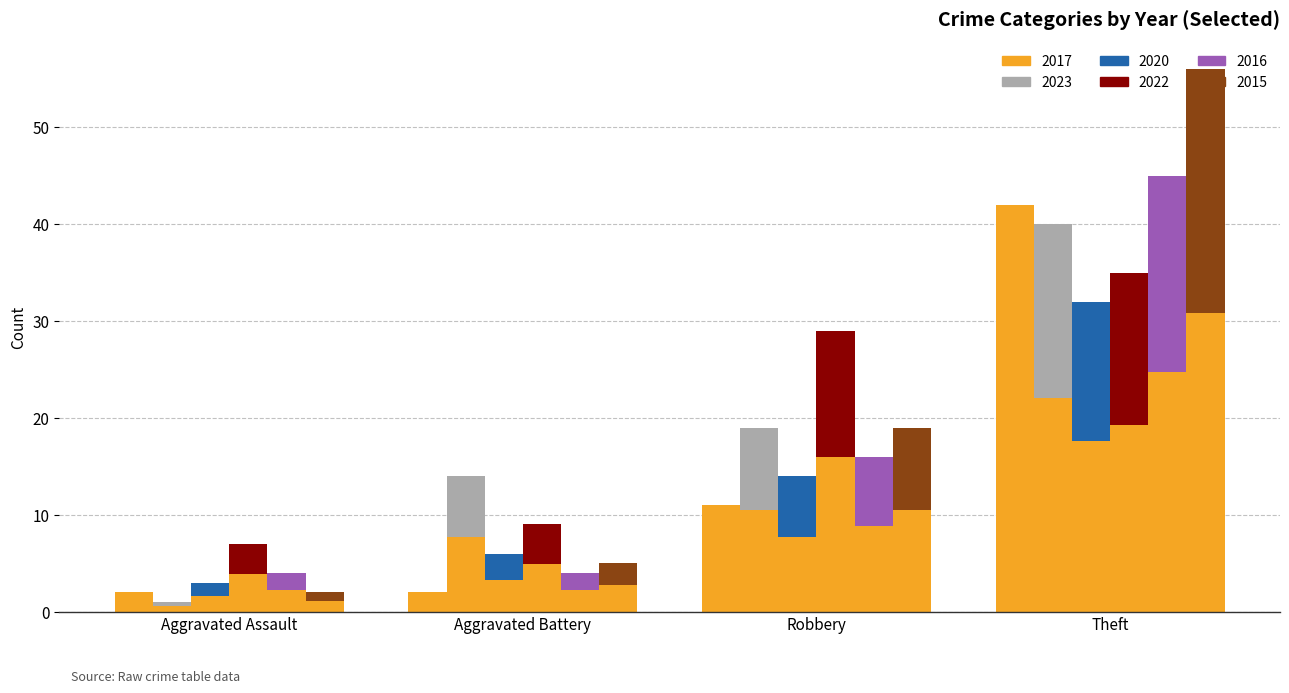

How many data points in 2020 are above 7?

2